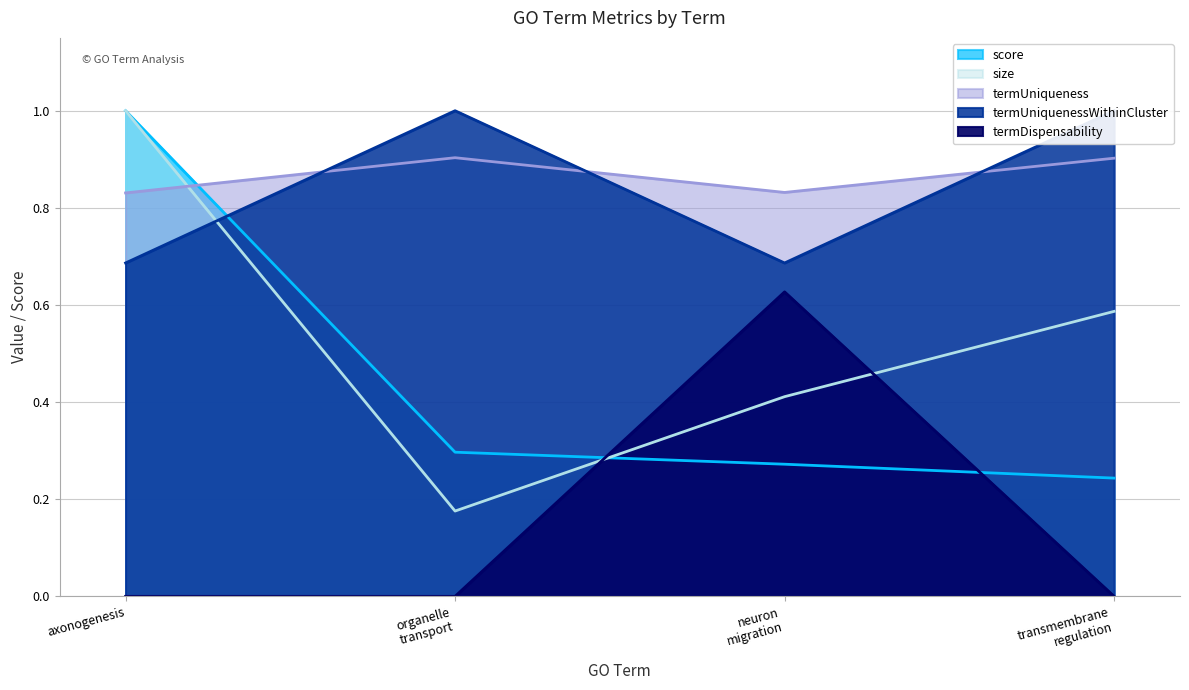

What is the highest value of the score series?

1.0